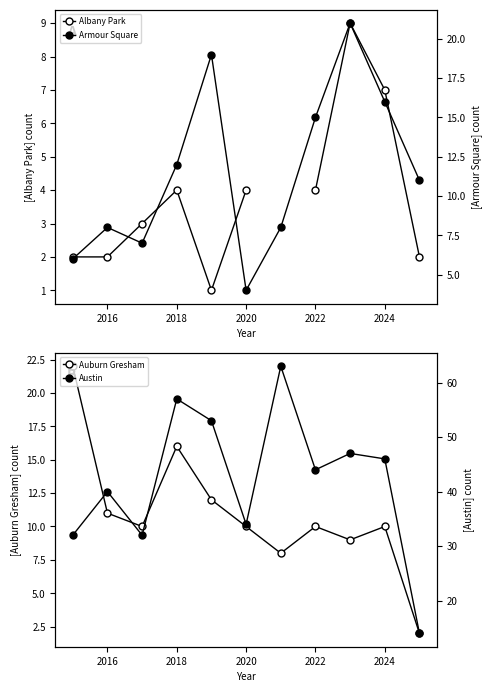

List the series in order of their peak value, lowest first.

Albany Park, Armour Square, Auburn Gresham, Austin